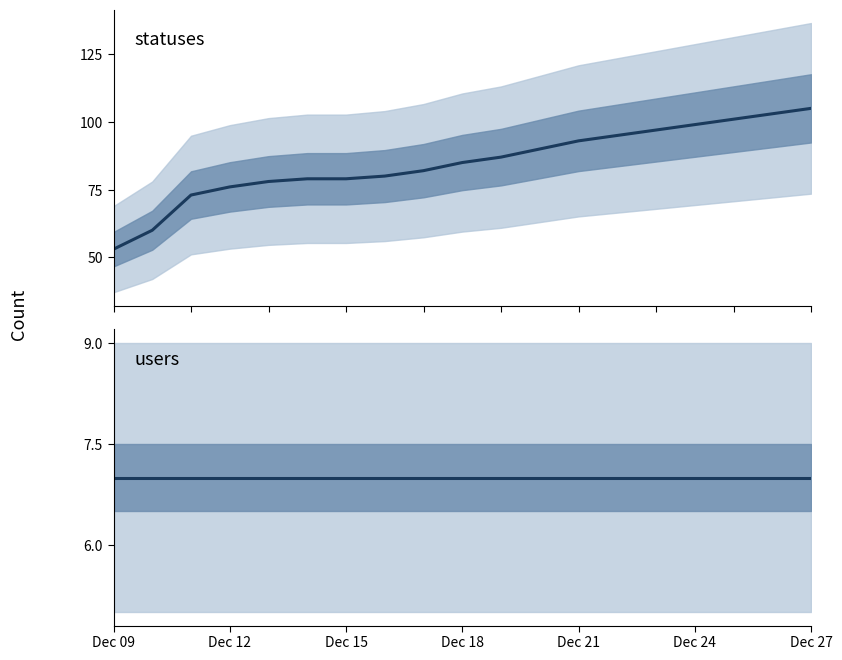

What is the difference between the maximum and minimum values in the statuses series?

52